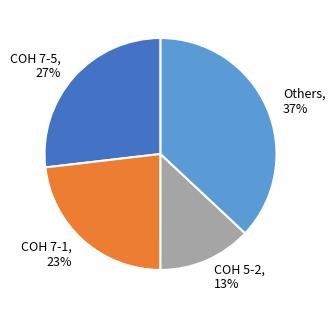

Which slice is the smallest?

COH 5-2